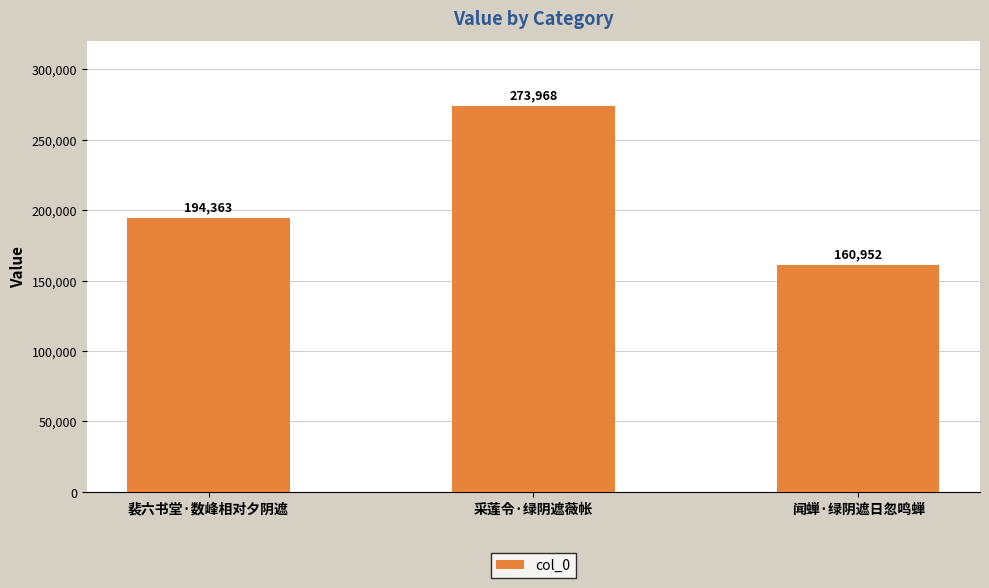

How many bars are there in total?

3